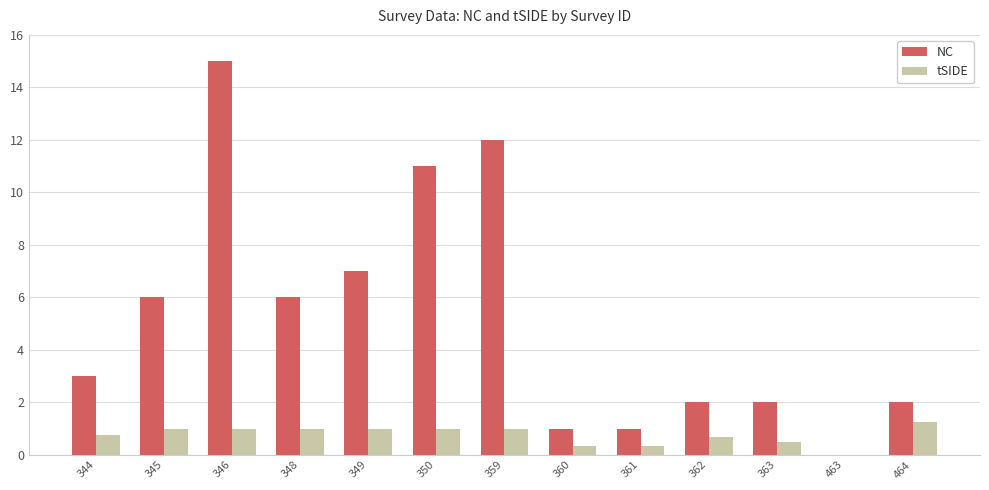

True or false: NC has a value of 2.0 at 363.

True